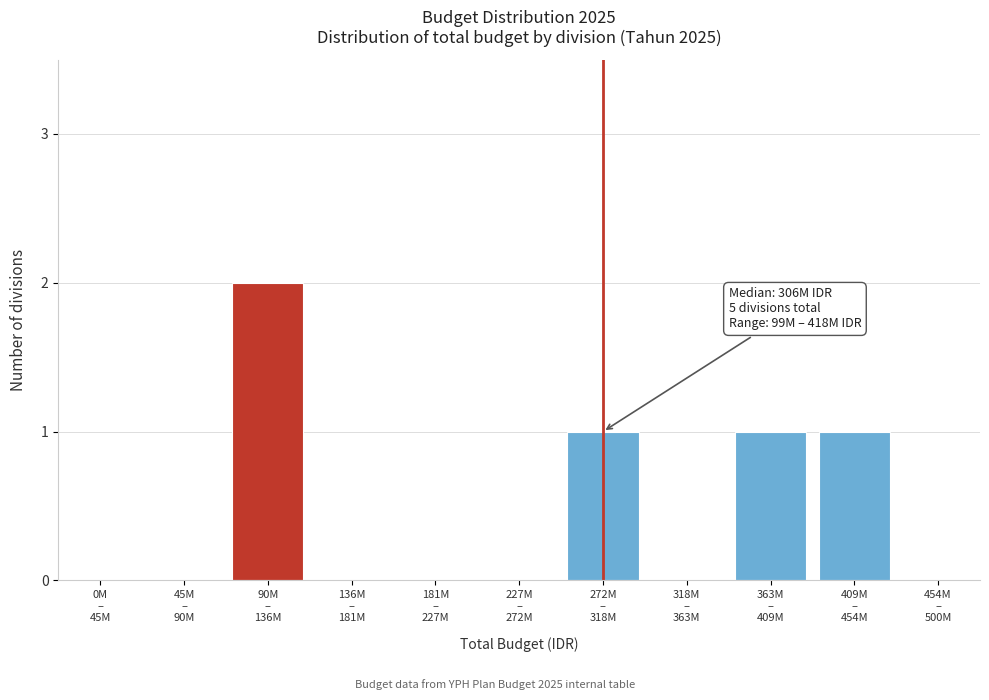

How many categories are shown in the chart?

11